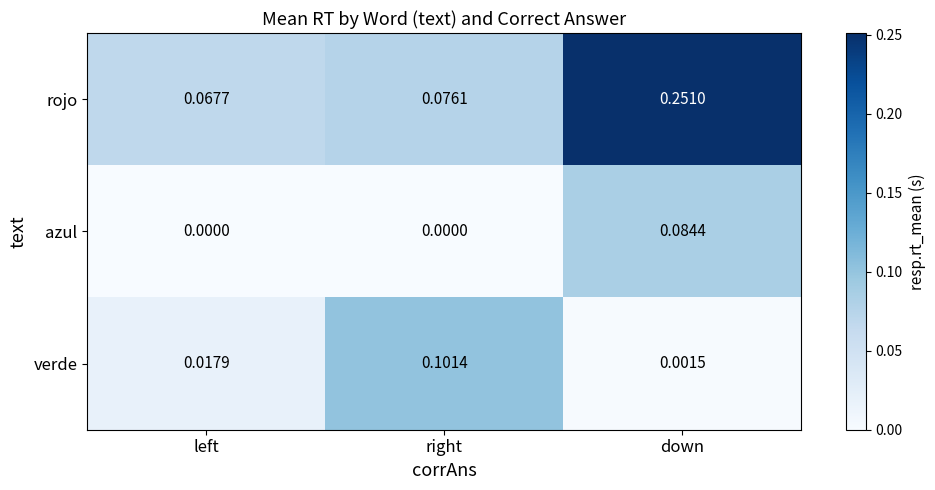

At which label is verde closest to 0?

down